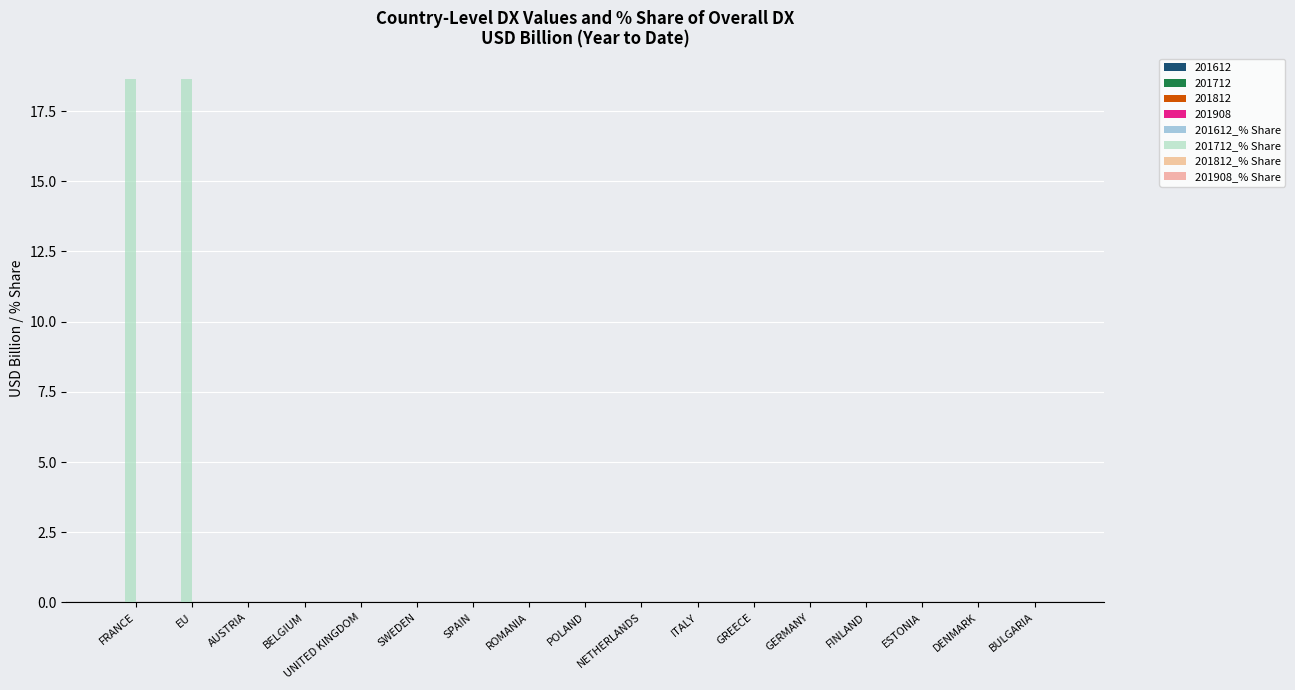

Are the bars horizontal?

No